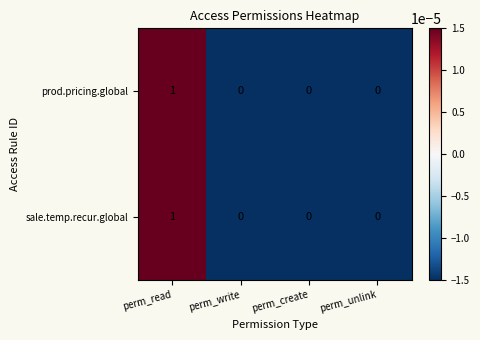

How many data points does each series have?

4